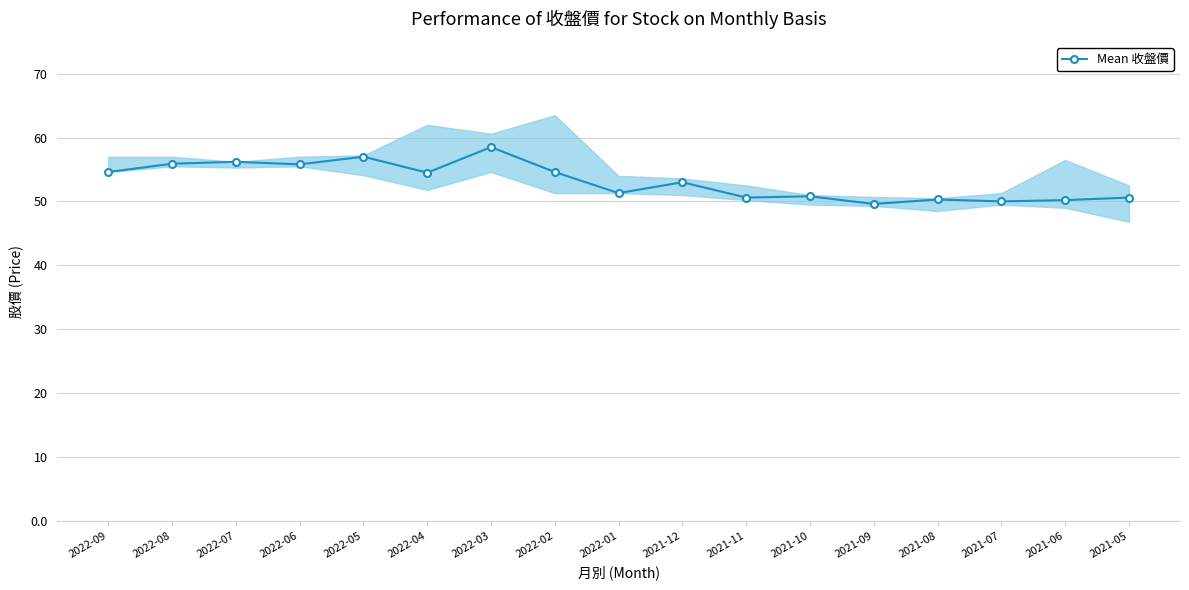

What is the sum of the values at 2021-07 and 2022-05?

107.0